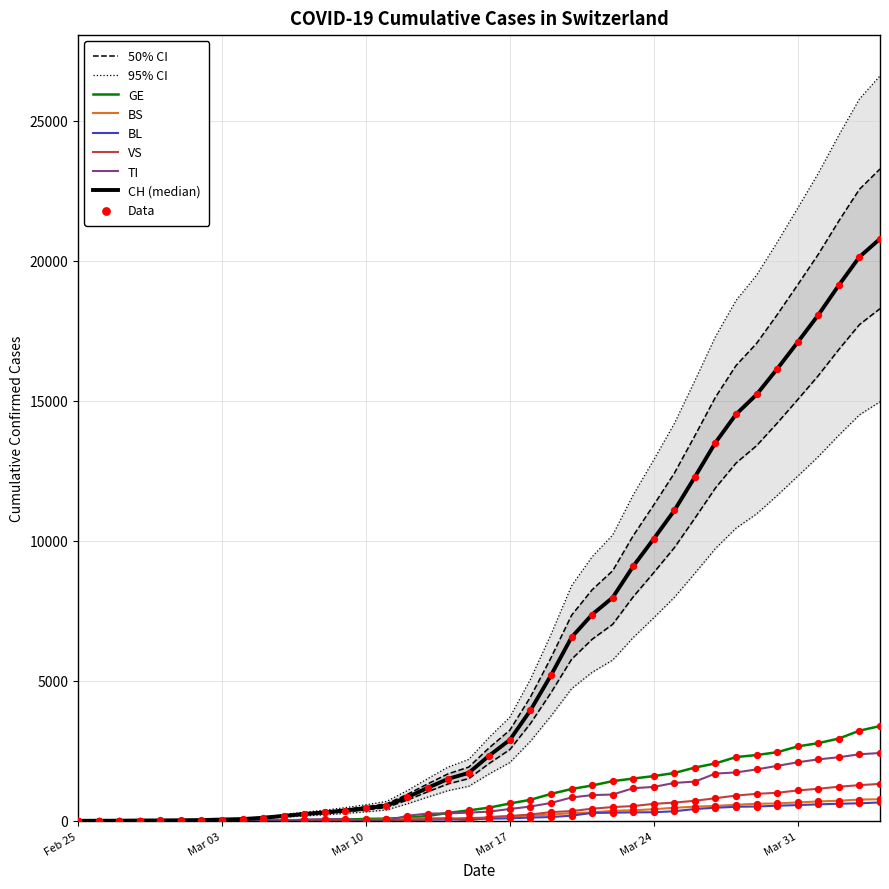

What is the highest value of the BS series?

771